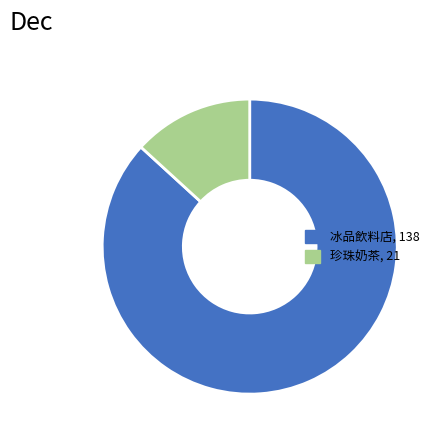

How many segments does this pie chart have?

2